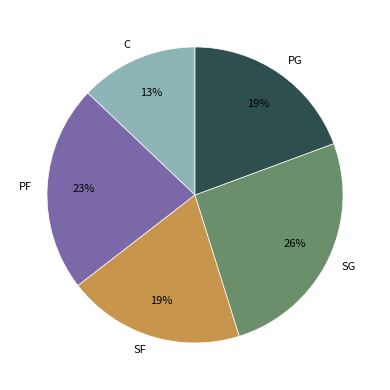

To the nearest percent, what portion does C represent?

13%